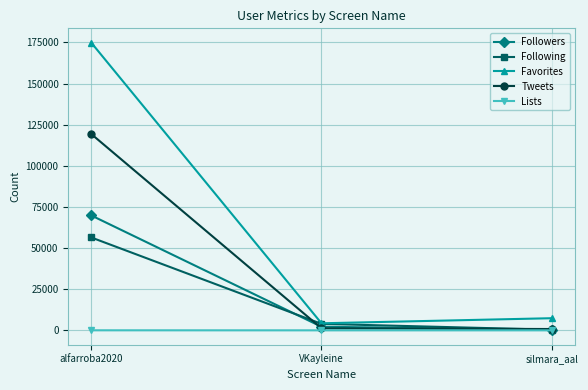

The Lists series shows 0 at silmara_aal. True or false?

True